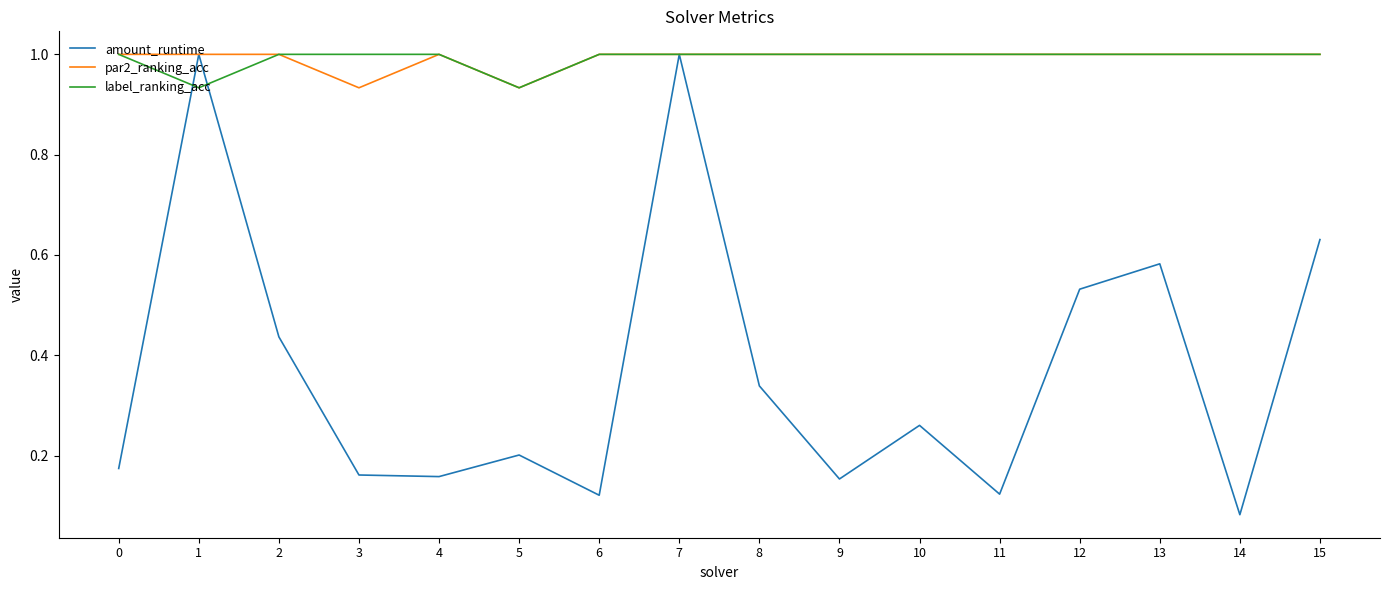

What is the maximum value shown in the chart?

1.0